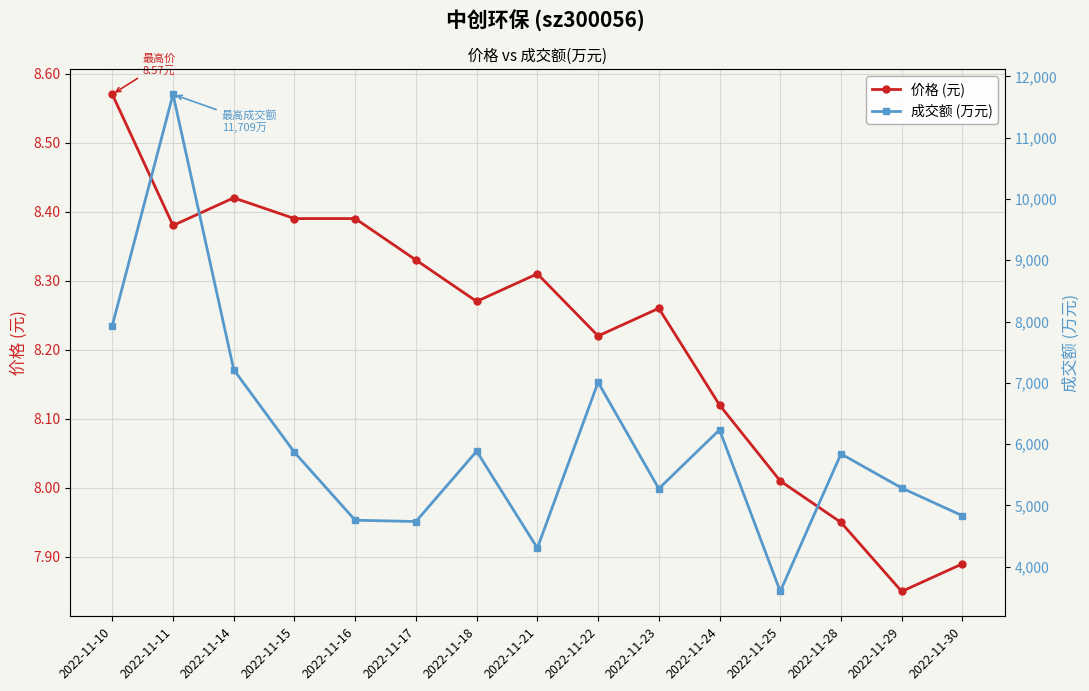

What is the value of the 成交额 (万元) point at the 9th from the left?

7009.0